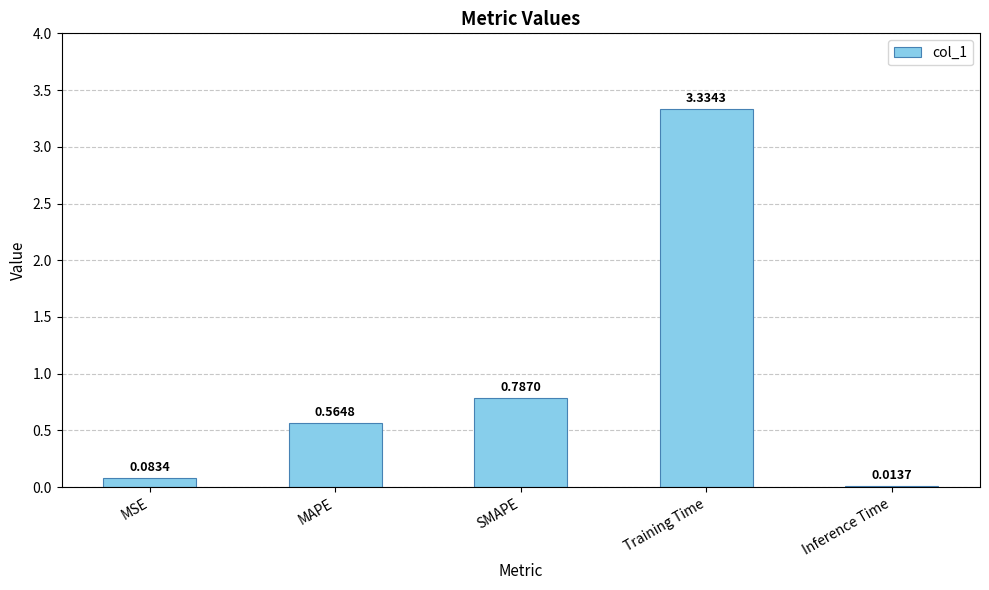

What is the change in value from MAPE to SMAPE?

+0.2